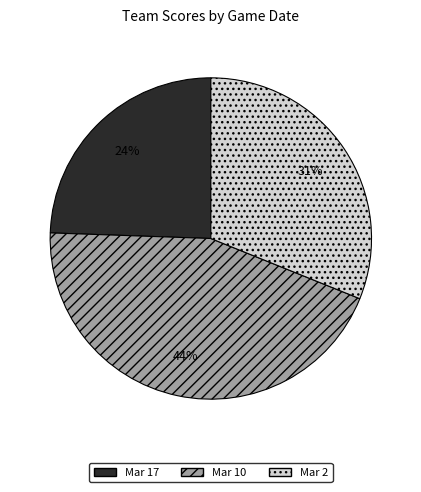

What is the ratio of the value at Mar 2 to the value at Mar 10?

0.7